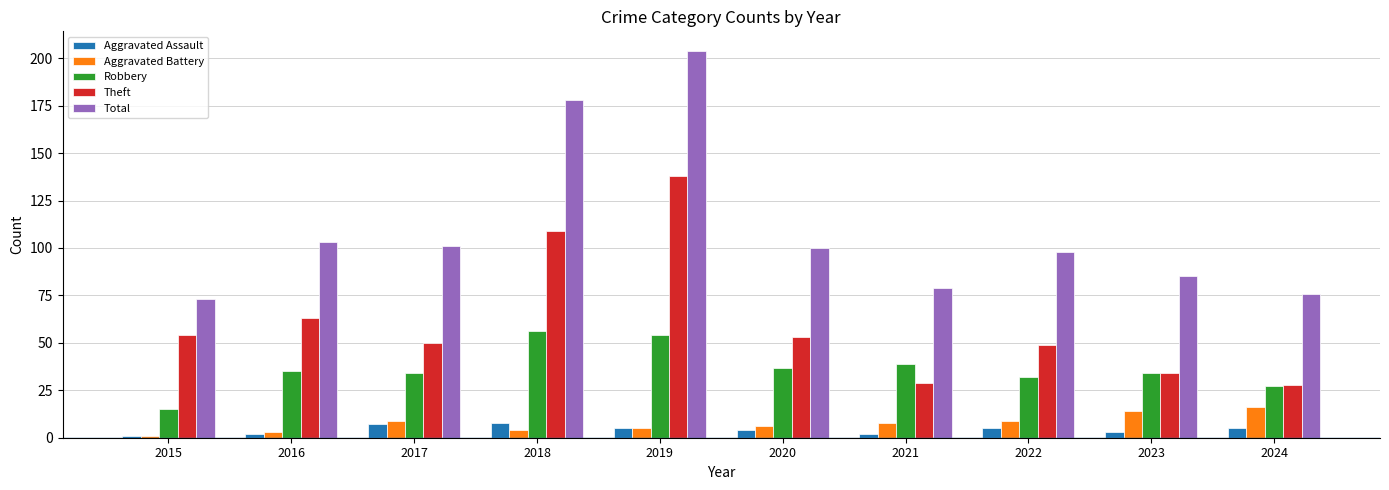

Which category has the highest value in the Robbery series?

2018